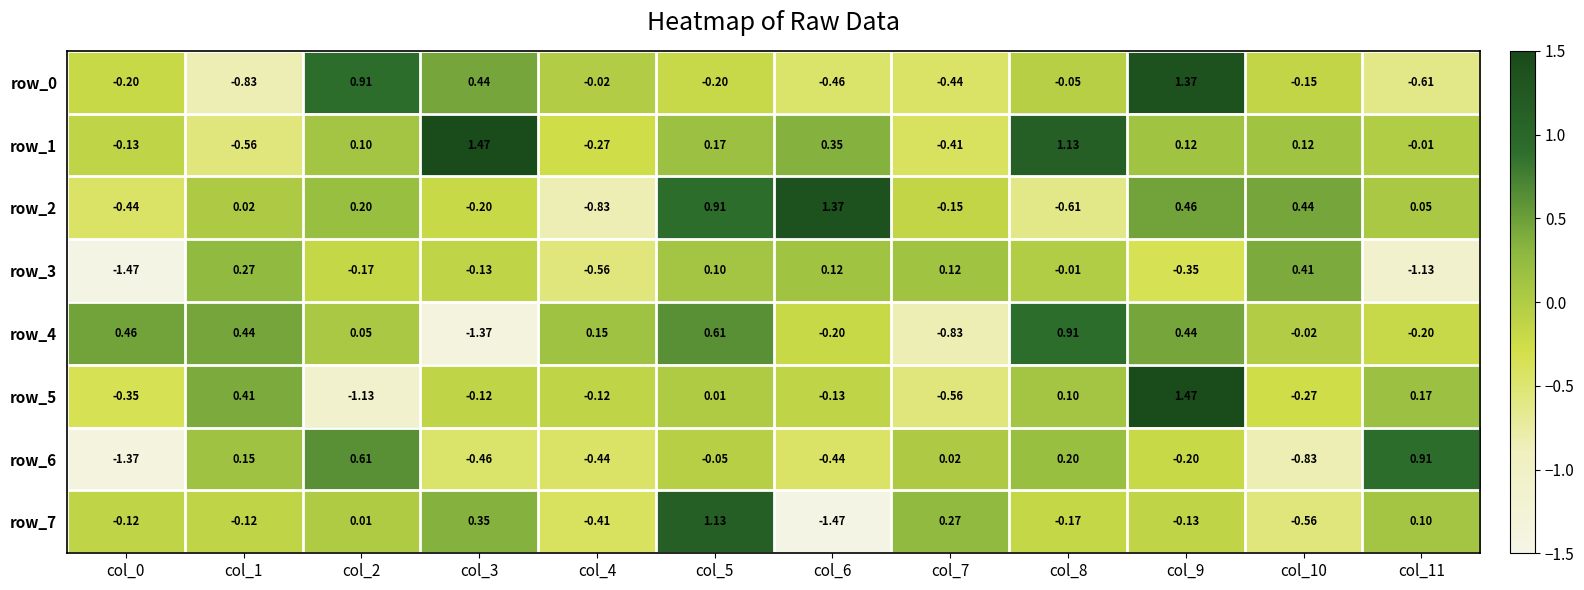

The row_1 series shows -0.1 at col_4. True or false?

False